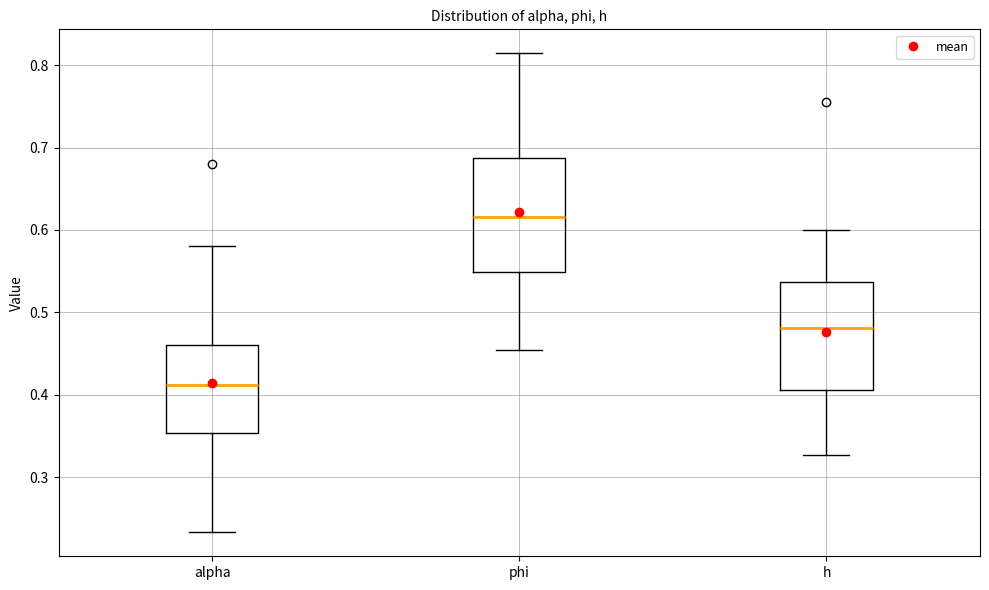

Where is the lower edge of the box for h on the y-axis? The values are not printed on the chart, so give them approximately, as read against the axis.

0.41